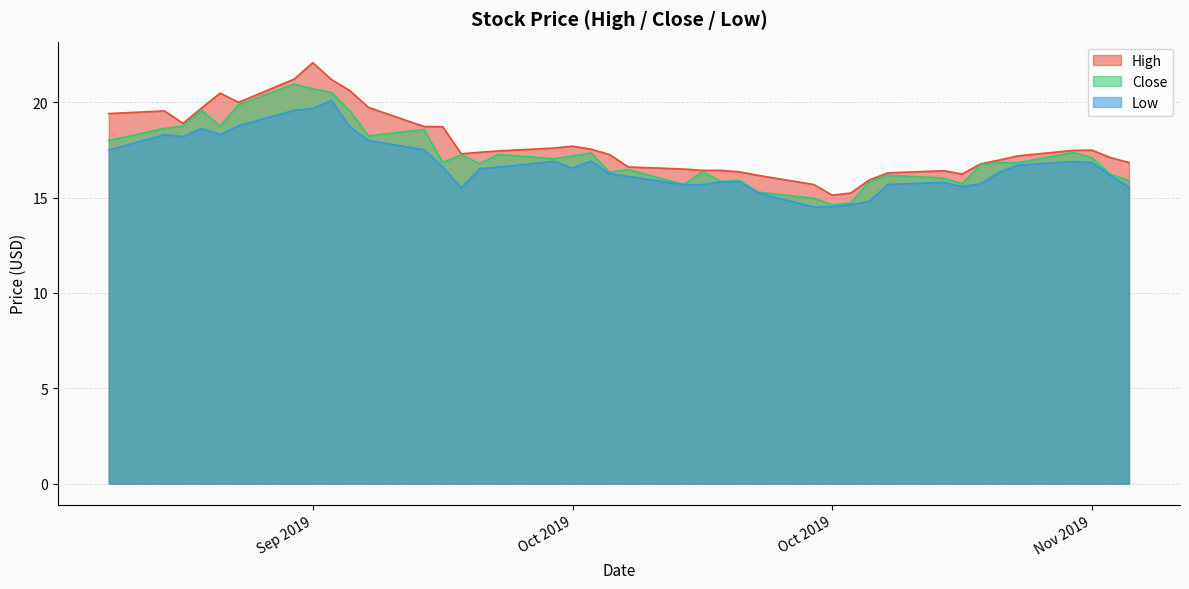

Rank the categories by High value from highest to lowest.

2019-09-24, 2019-09-23, 2019-09-25, 2019-09-26, 2019-09-19, 2019-09-20, 2019-09-27, 2019-09-18, 2019-09-16, 2019-09-13, 2019-09-17, 2019-09-30, 2019-10-01, 2019-10-08, 2019-10-07, 2019-10-09, 2019-11-05, 2019-11-04, 2019-10-04, 2019-10-03, 2019-10-02, 2019-10-10, 2019-11-01, 2019-11-06, 2019-10-31, 2019-11-07, 2019-10-30, 2019-10-11, 2019-10-14, 2019-10-15, 2019-10-16, 2019-10-28, 2019-10-17, 2019-10-25, 2019-10-29, 2019-10-18, 2019-10-24, 2019-10-21, 2019-10-23, 2019-10-22